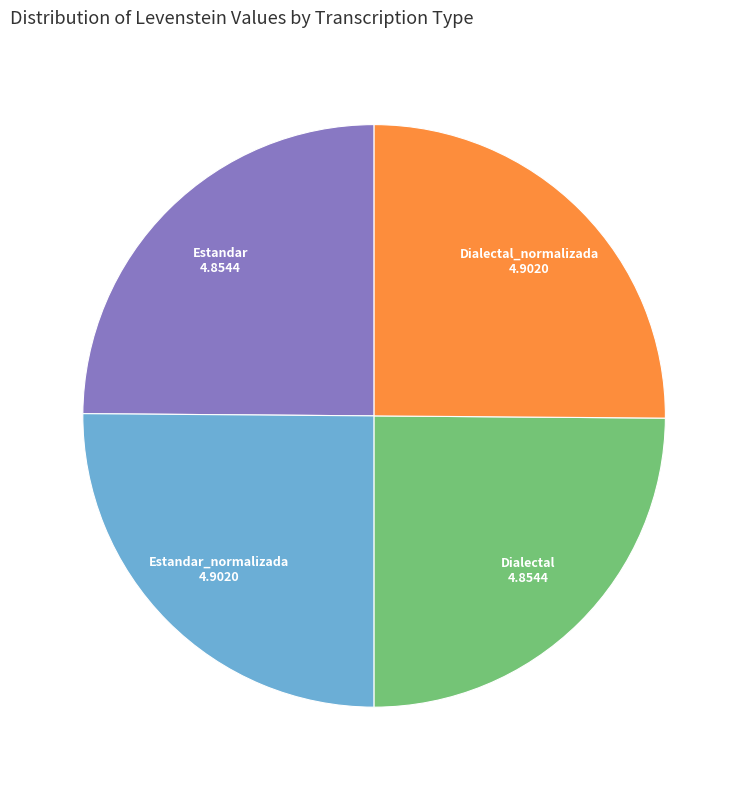

Is it true that Dialectal_normalizada is 25% of the pie?

True